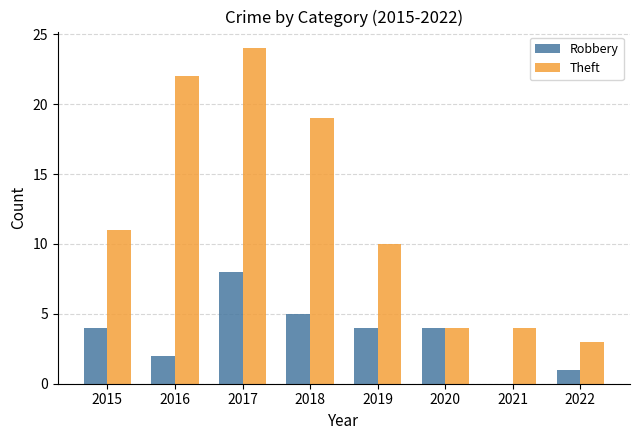

Which category has the highest value in the Theft series?

2017